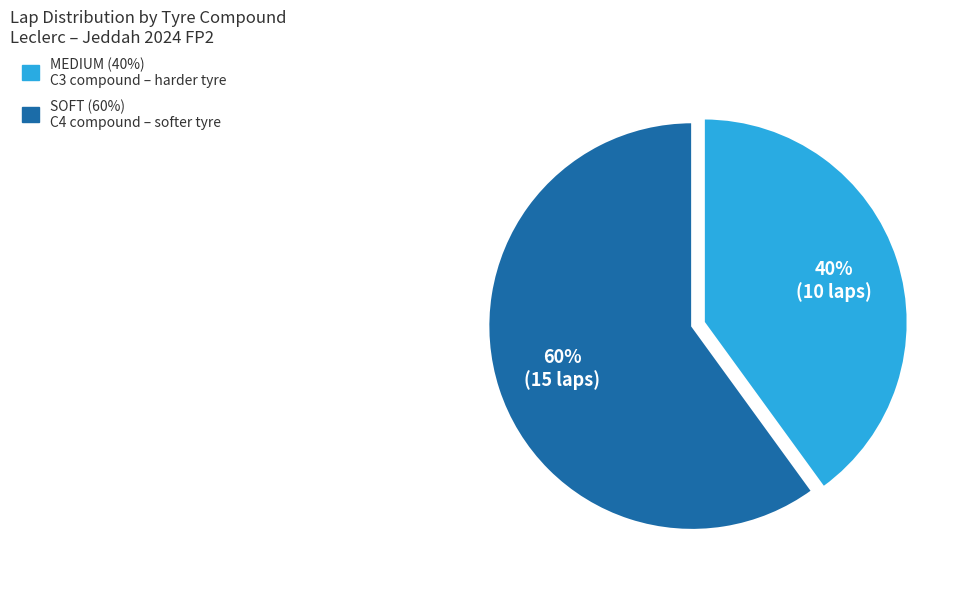

Which has a higher value, MEDIUM or SOFT?

SOFT